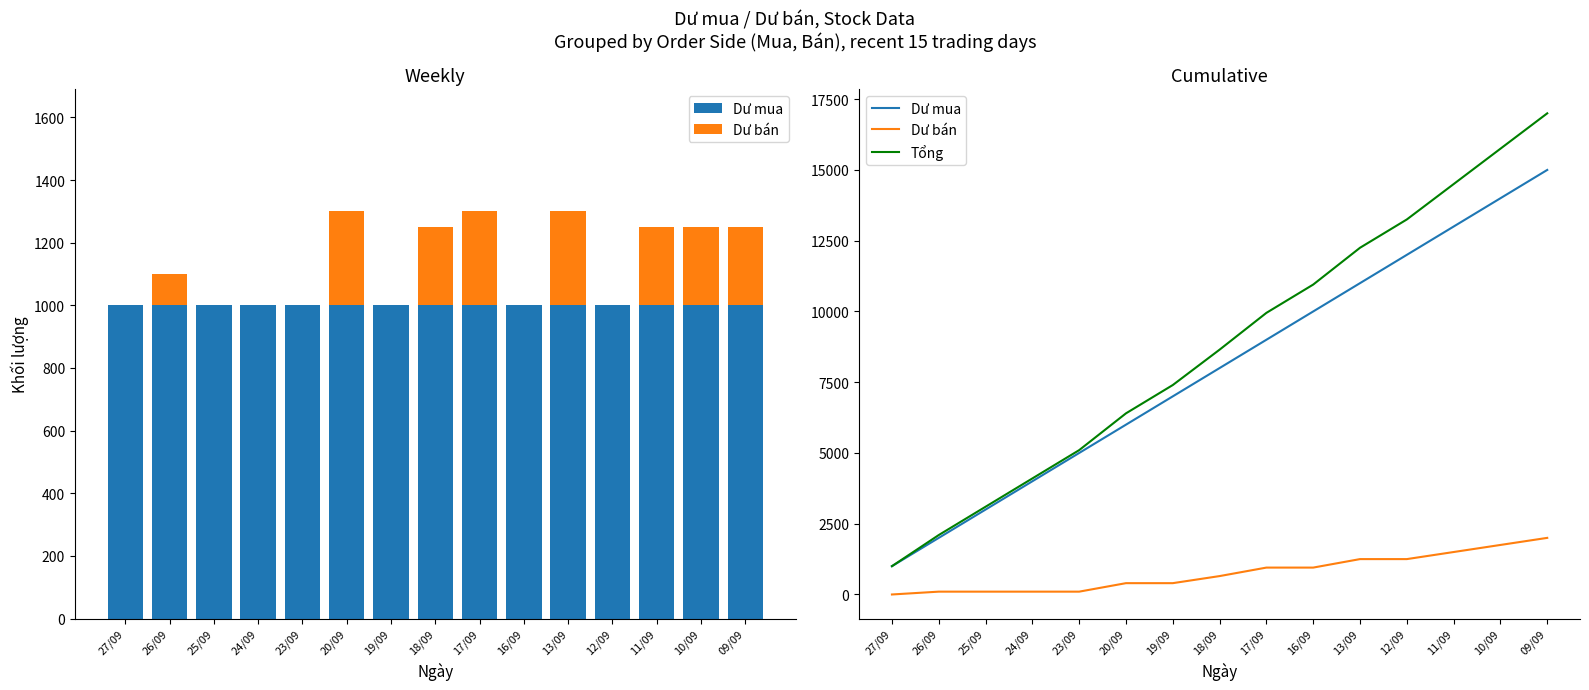

What is the total value across all series at 16/09?

21900